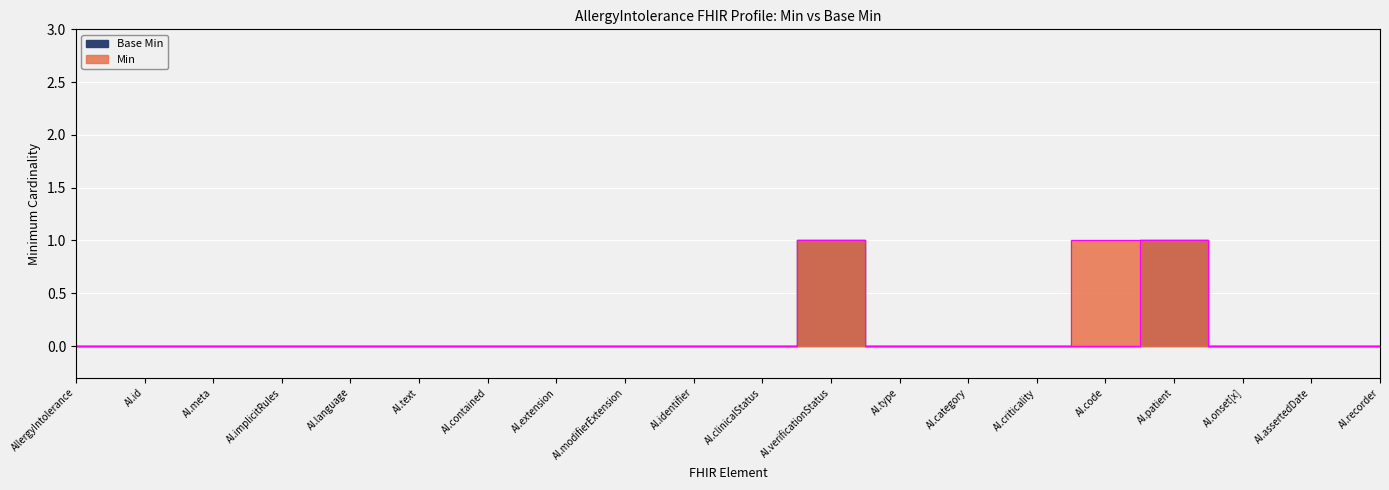

How many data points in Base Min are above 0?

2